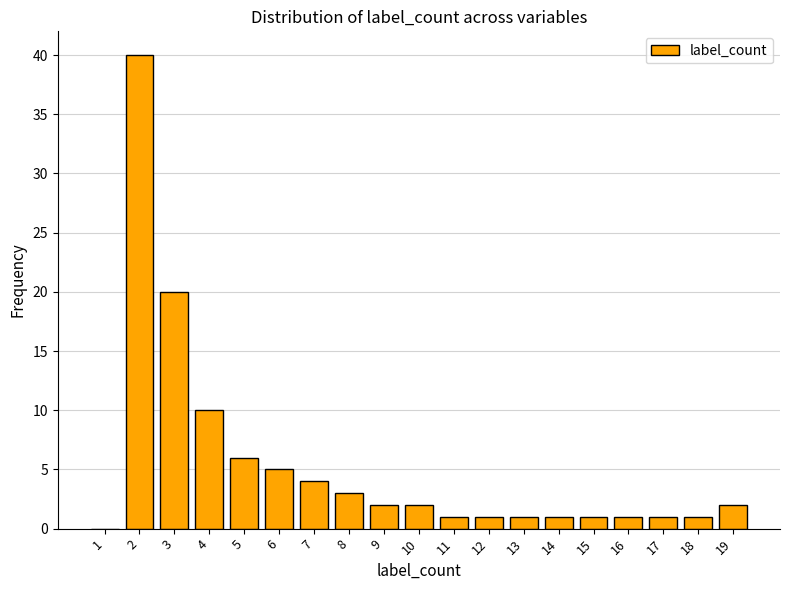

Reading right to left, extract all data points from this chart.

19=2	18=1	17=1	16=1	15=1	14=1	13=1	12=1	11=1	10=2	9=2	8=3	7=4	6=5	5=6	4=10	3=20	2=40	1=0